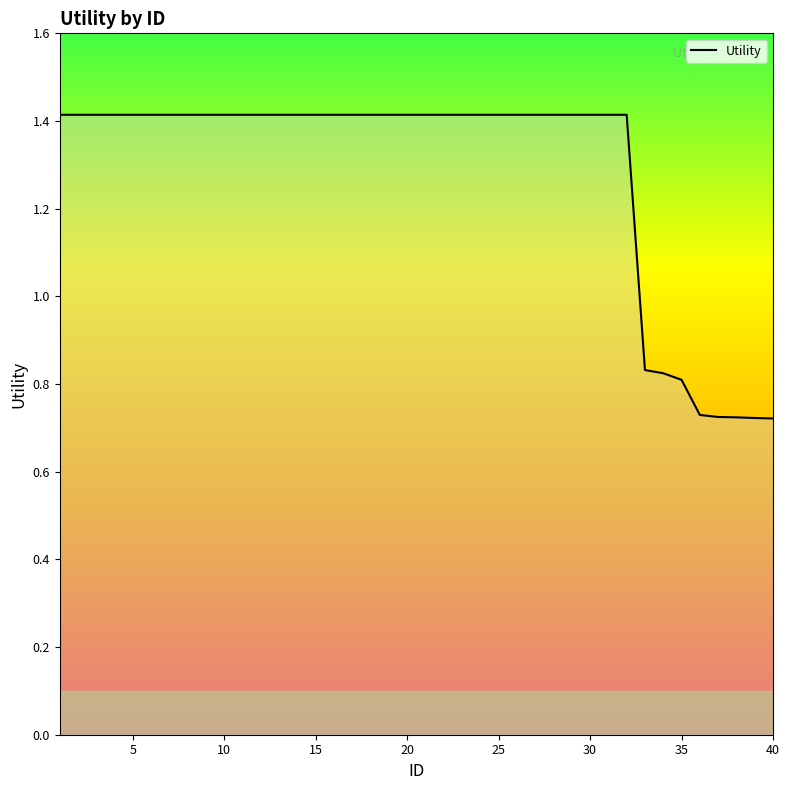

How many lines are shown in the chart?

1